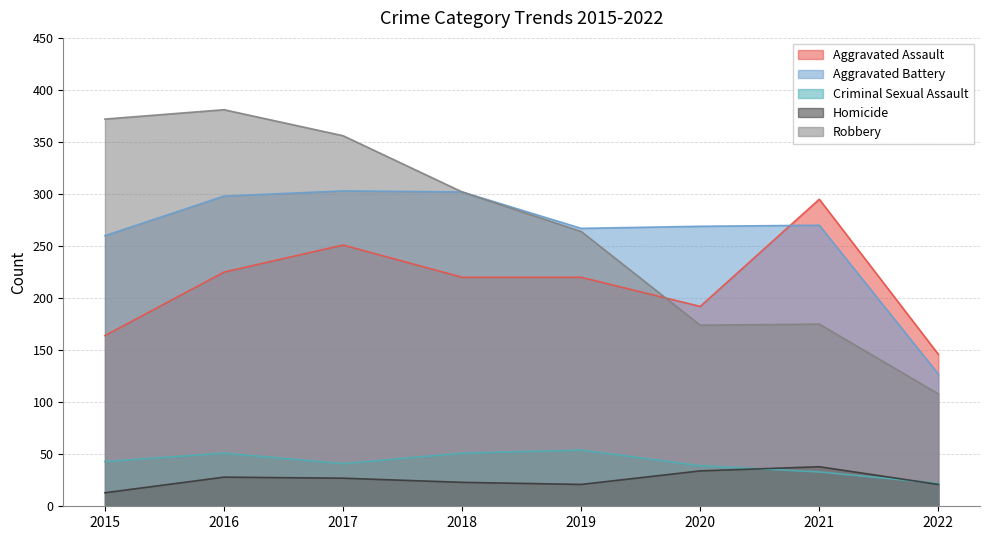

How many data points does each series have?

8